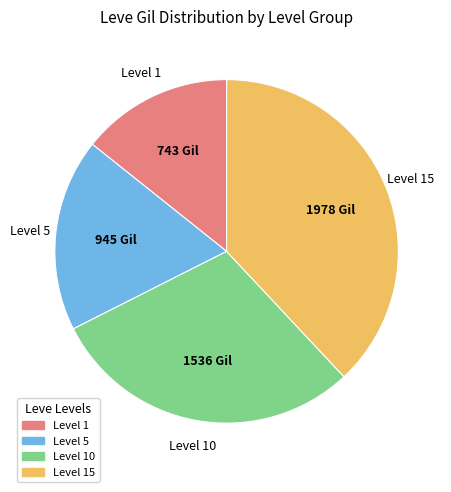

Does any single category account for the majority?

No